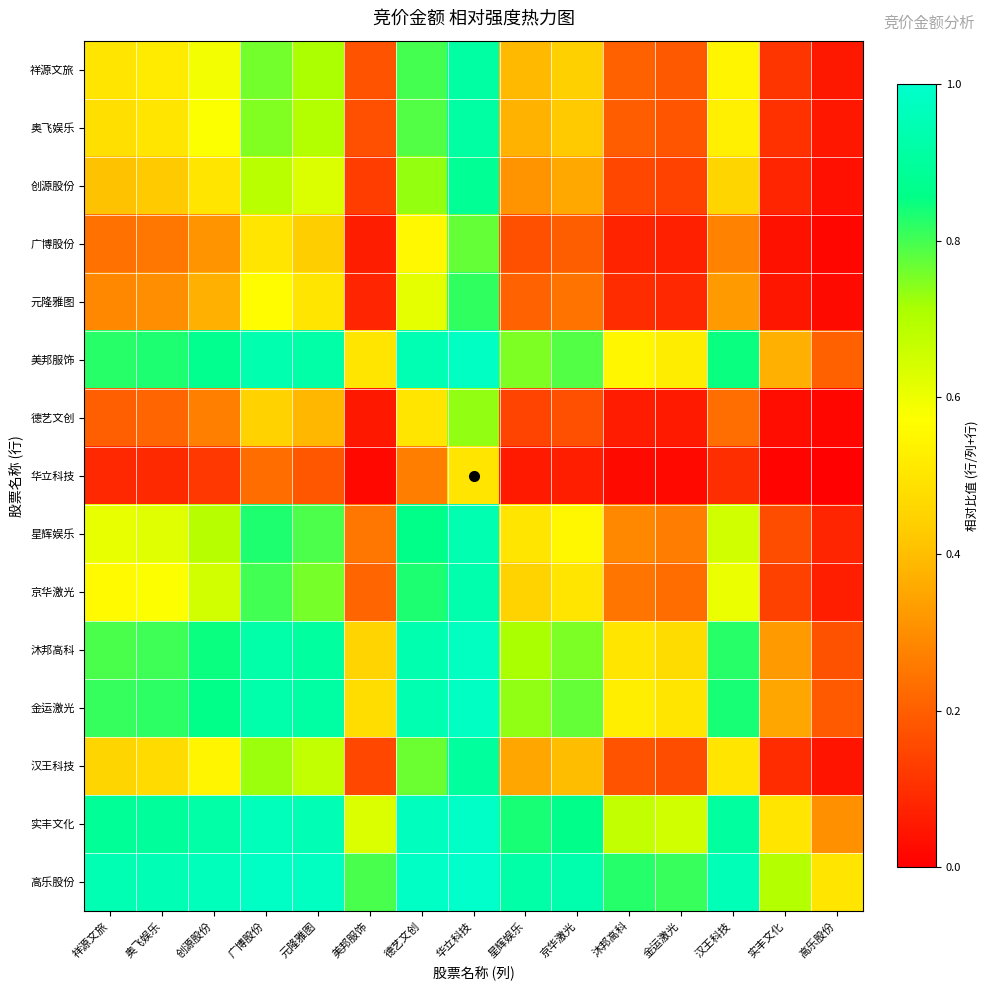

Reading right to left, transcribe all the data shown in this chart.

祥源文旅: 高乐股份=0.1	实丰文化=0.1	汉王科技=0.5	金运激光=0.2	沐邦高科=0.2	京华激光=0.4	星辉娱乐=0.4	华立科技=0.9	德艺文创=0.8	美邦服饰=0.2	元隆雅图=0.7	广博股份=0.8	创源股份=0.6	奥飞娱乐=0.5	祥源文旅=0.5
奥飞娱乐: 高乐股份=0.0	实丰文化=0.1	汉王科技=0.5	金运激光=0.2	沐邦高科=0.2	京华激光=0.4	星辉娱乐=0.4	华立科技=0.9	德艺文创=0.8	美邦服饰=0.2	元隆雅图=0.7	广博股份=0.7	创源股份=0.6	奥飞娱乐=0.5	祥源文旅=0.5
创源股份: 高乐股份=0.0	实丰文化=0.1	汉王科技=0.5	金运激光=0.1	沐邦高科=0.2	京华激光=0.4	星辉娱乐=0.3	华立科技=0.9	德艺文创=0.7	美邦服饰=0.1	元隆雅图=0.6	广博股份=0.7	创源股份=0.5	奥飞娱乐=0.4	祥源文旅=0.4
广博股份: 高乐股份=0.0	实丰文化=0.0	汉王科技=0.3	金运激光=0.1	沐邦高科=0.1	京华激光=0.2	星辉娱乐=0.2	华立科技=0.8	德艺文创=0.6	美邦服饰=0.1	元隆雅图=0.4	广博股份=0.5	创源股份=0.3	奥飞娱乐=0.3	祥源文旅=0.2
元隆雅图: 高乐股份=0.0	实丰文化=0.0	汉王科技=0.3	金运激光=0.1	沐邦高科=0.1	京华激光=0.2	星辉娱乐=0.2	华立科技=0.8	德艺文创=0.6	美邦服饰=0.1	元隆雅图=0.5	广博股份=0.6	创源股份=0.4	奥飞娱乐=0.3	祥源文旅=0.3
美邦服饰: 高乐股份=0.2	实丰文化=0.4	汉王科技=0.8	金运激光=0.5	沐邦高科=0.5	京华激光=0.8	星辉娱乐=0.8	华立科技=1.0	德艺文创=0.9	美邦服饰=0.5	元隆雅图=0.9	广博股份=0.9	创源股份=0.9	奥飞娱乐=0.8	祥源文旅=0.8
德艺文创: 高乐股份=0.0	实丰文化=0.0	汉王科技=0.2	金运激光=0.1	沐邦高科=0.1	京华激光=0.2	星辉娱乐=0.1	华立科技=0.7	德艺文创=0.5	美邦服饰=0.1	元隆雅图=0.4	广博股份=0.4	创源股份=0.3	奥飞娱乐=0.2	祥源文旅=0.2
华立科技: 高乐股份=0.0	实丰文化=0.0	汉王科技=0.1	金运激光=0.0	沐邦高科=0.0	京华激光=0.1	星辉娱乐=0.1	华立科技=0.5	德艺文创=0.3	美邦服饰=0.0	元隆雅图=0.2	广博股份=0.2	创源股份=0.1	奥飞娱乐=0.1	祥源文旅=0.1
星辉娱乐: 高乐股份=0.1	实丰文化=0.2	汉王科技=0.6	金运激光=0.3	沐邦高科=0.3	京华激光=0.6	星辉娱乐=0.5	华立科技=0.9	德艺文创=0.9	美邦服饰=0.2	元隆雅图=0.8	广博股份=0.8	创源股份=0.7	奥飞娱乐=0.6	祥源文旅=0.6
京华激光: 高乐股份=0.1	实丰文化=0.1	汉王科技=0.6	金运激光=0.2	沐邦高科=0.2	京华激光=0.5	星辉娱乐=0.4	华立科技=0.9	德艺文创=0.8	美邦服饰=0.2	元隆雅图=0.8	广博股份=0.8	创源股份=0.6	奥飞娱乐=0.6	祥源文旅=0.6
沐邦高科: 高乐股份=0.2	实丰文化=0.3	汉王科技=0.8	金运激光=0.5	沐邦高科=0.5	京华激光=0.8	星辉娱乐=0.7	华立科技=1.0	德艺文创=0.9	美邦服饰=0.5	元隆雅图=0.9	广博股份=0.9	创源股份=0.8	奥飞娱乐=0.8	祥源文旅=0.8
金运激光: 高乐股份=0.2	实丰文化=0.3	汉王科技=0.8	金运激光=0.5	沐邦高科=0.5	京华激光=0.8	星辉娱乐=0.7	华立科技=1.0	德艺文创=0.9	美邦服饰=0.5	元隆雅图=0.9	广博股份=0.9	创源股份=0.9	奥飞娱乐=0.8	祥源文旅=0.8
汉王科技: 高乐股份=0.0	实丰文化=0.1	汉王科技=0.5	金运激光=0.2	沐邦高科=0.2	京华激光=0.4	星辉娱乐=0.4	华立科技=0.9	德艺文创=0.8	美邦服饰=0.2	元隆雅图=0.7	广博股份=0.7	创源股份=0.5	奥飞娱乐=0.5	祥源文旅=0.5
实丰文化: 高乐股份=0.3	实丰文化=0.5	汉王科技=0.9	金运激光=0.7	沐邦高科=0.7	京华激光=0.9	星辉娱乐=0.8	华立科技=1.0	德艺文创=1.0	美邦服饰=0.6	元隆雅图=1.0	广博股份=1.0	创源股份=0.9	奥飞娱乐=0.9	祥源文旅=0.9
高乐股份: 高乐股份=0.5	实丰文化=0.7	汉王科技=1.0	金运激光=0.8	沐邦高科=0.8	京华激光=0.9	星辉娱乐=0.9	华立科技=1.0	德艺文创=1.0	美邦服饰=0.8	元隆雅图=1.0	广博股份=1.0	创源股份=1.0	奥飞娱乐=1.0	祥源文旅=0.9